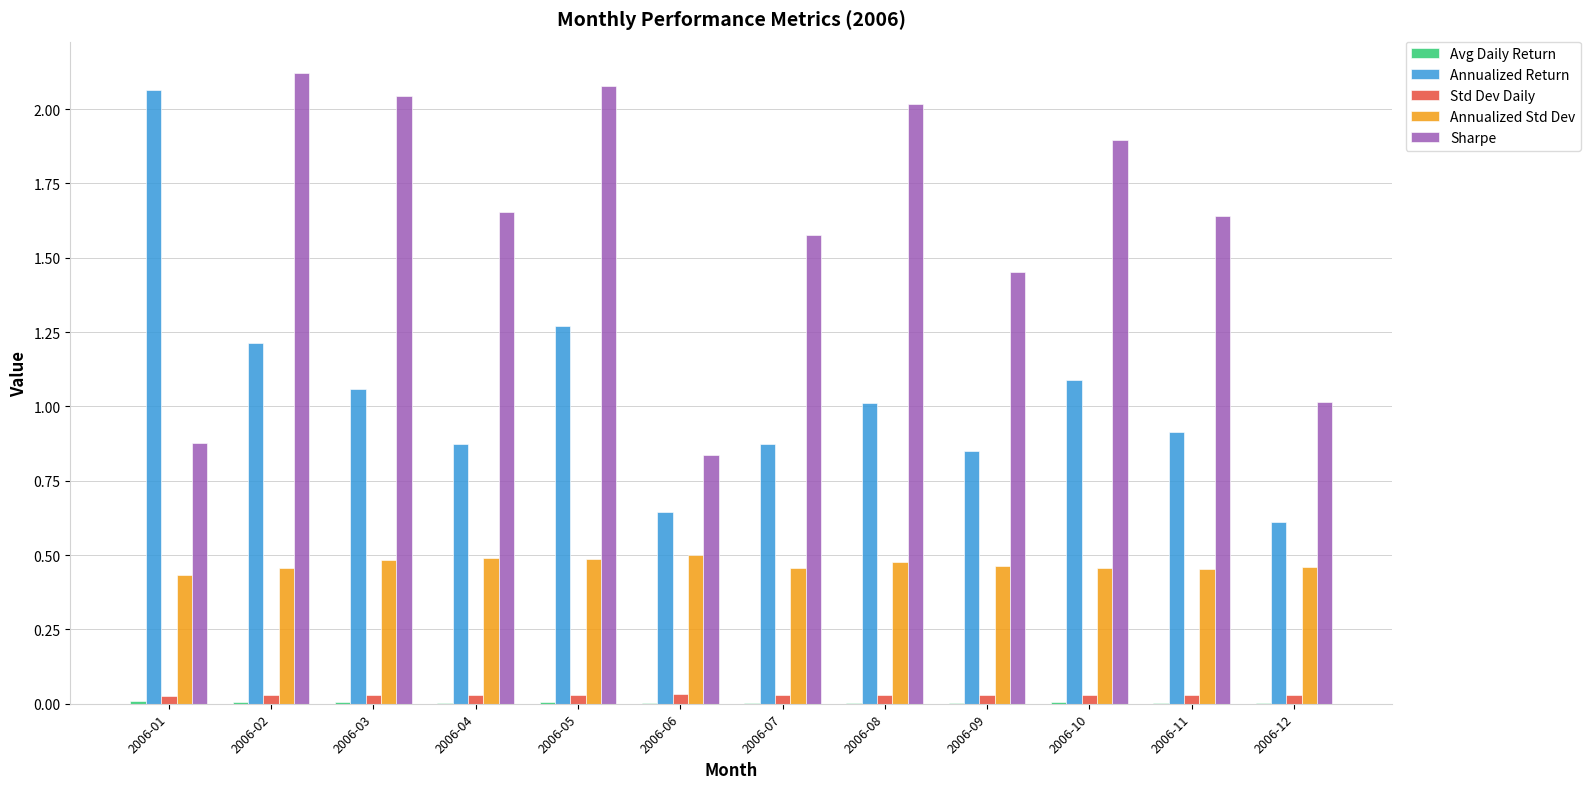

Is it true that Annualized Return equals 0.2 at 2006-06?

False